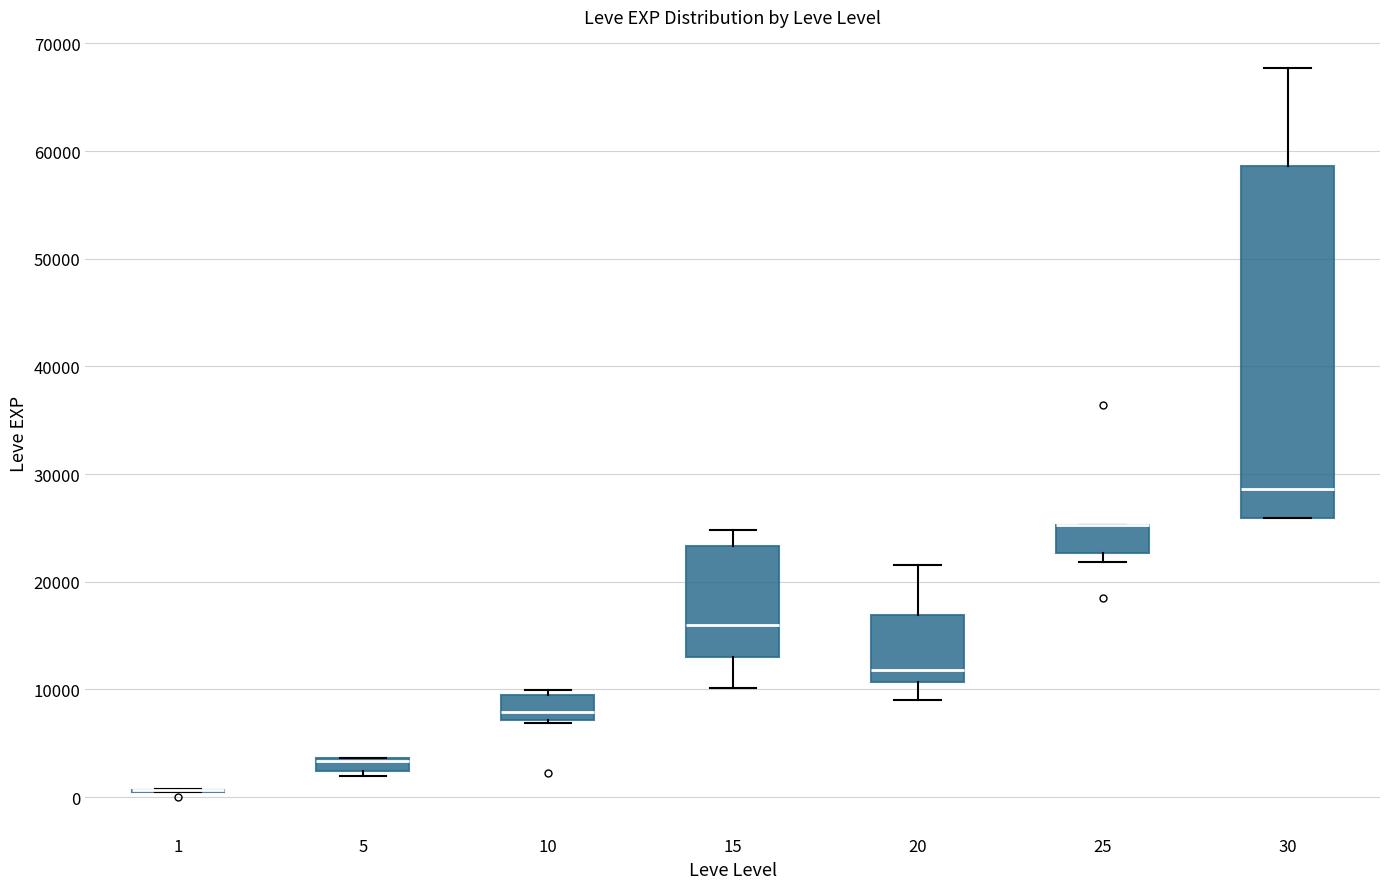

Where is the upper edge of the box at x = 5 on the y-axis? The values are not printed on the chart, so give them approximately, as read against the axis.

4000